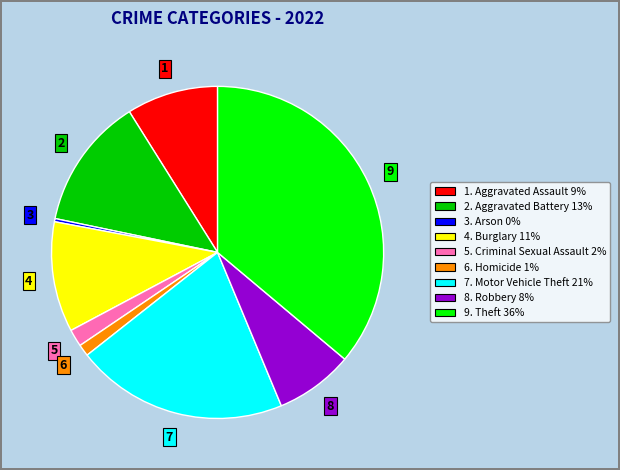

Is there any slice that represents more than half of the pie?

No